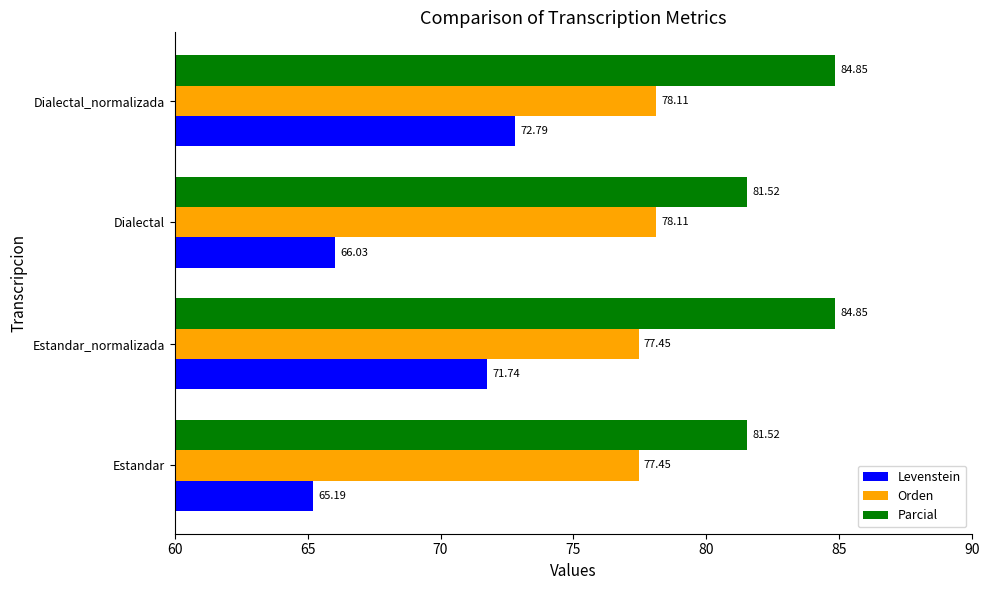

Where is Levenstein nearest to the value 68?

Dialectal